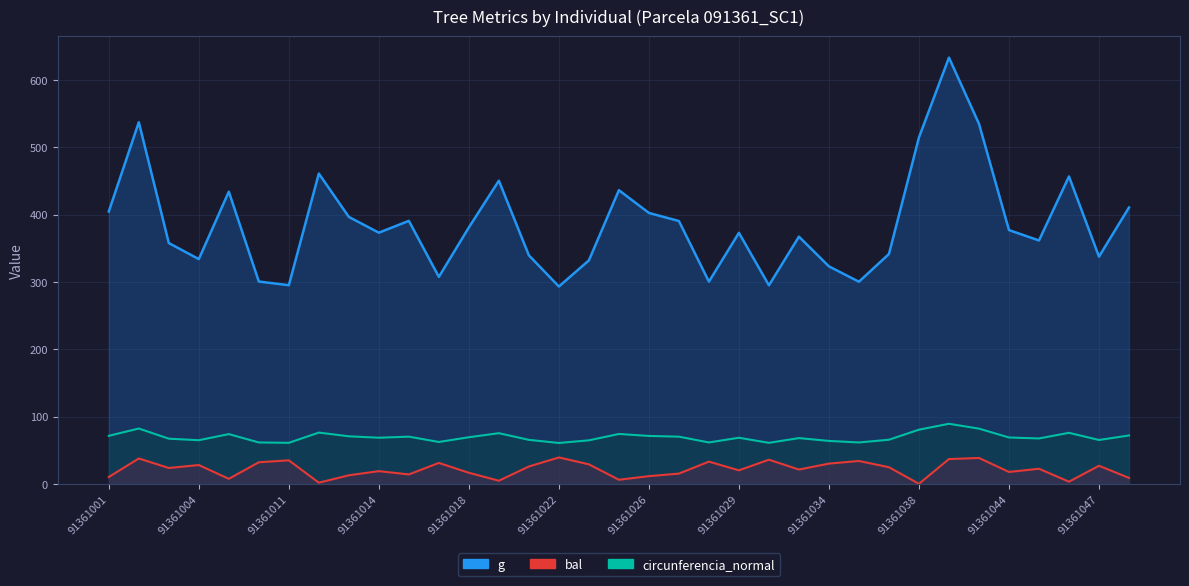

The value of bal at 91361004 is 27.9. True or false?

True